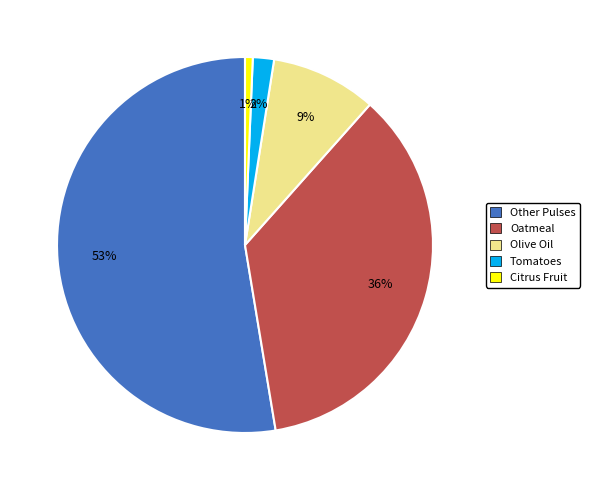

Which category has the smallest portion of the pie?

Citrus Fruit